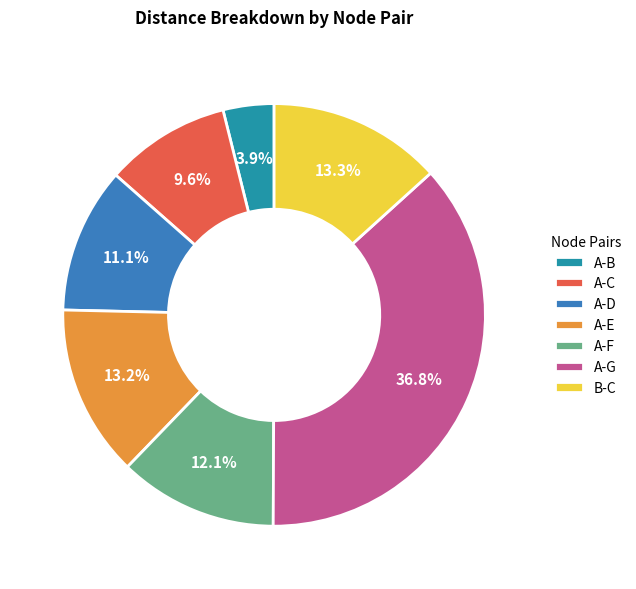

Approximately how many times larger is the value at B-C compared to A-C?

1.4